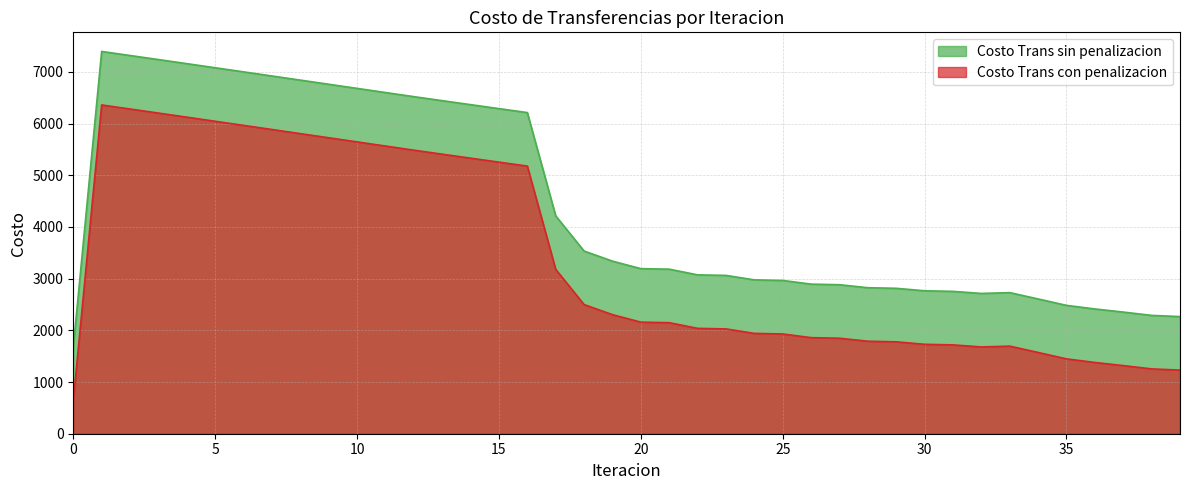

What are all the series names shown in the legend?

Costo Trans sin penalizacion, Costo Trans con penalizacion